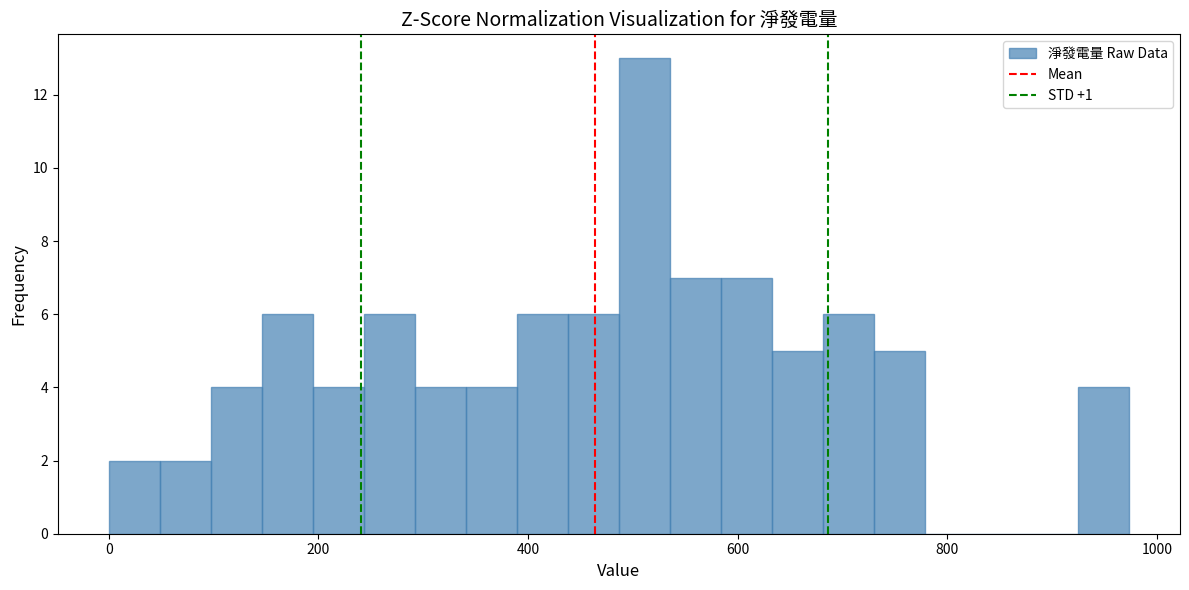

Around what value on the x-axis is the tallest bar? Give the approximate position of its centre, as read against the axis.

520